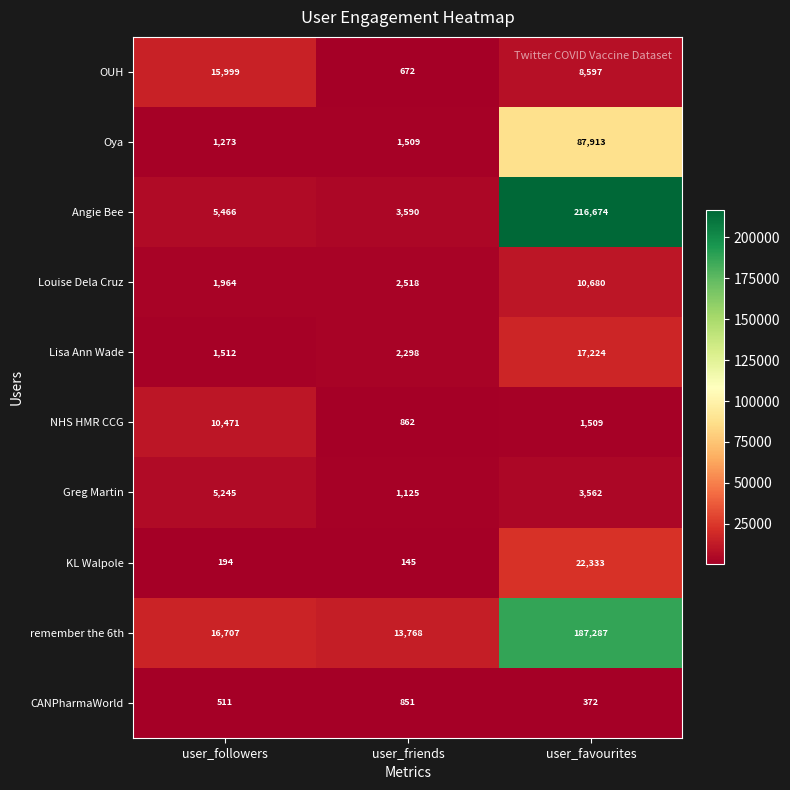

What is the total value across all series at user_followers?

59342